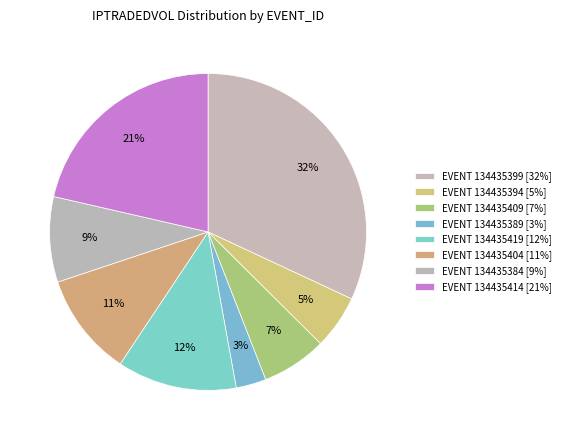

Count the number of slices in the pie.

8